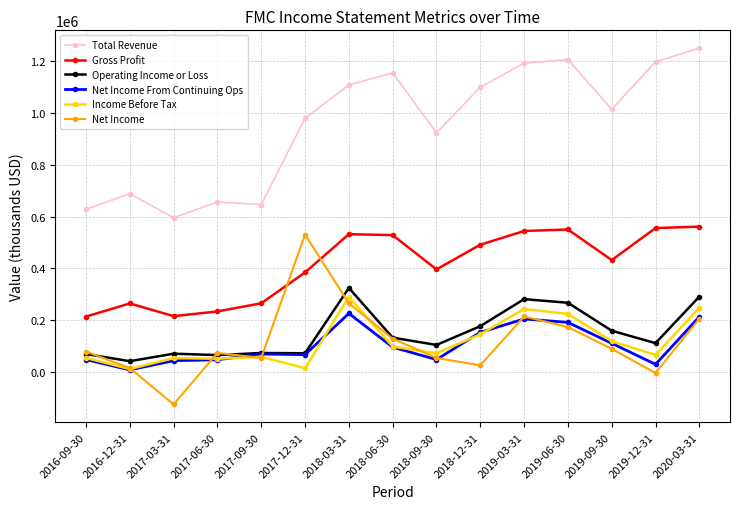

Which series changed the most between 2016-12-31 and 2018-03-31?

Total Revenue